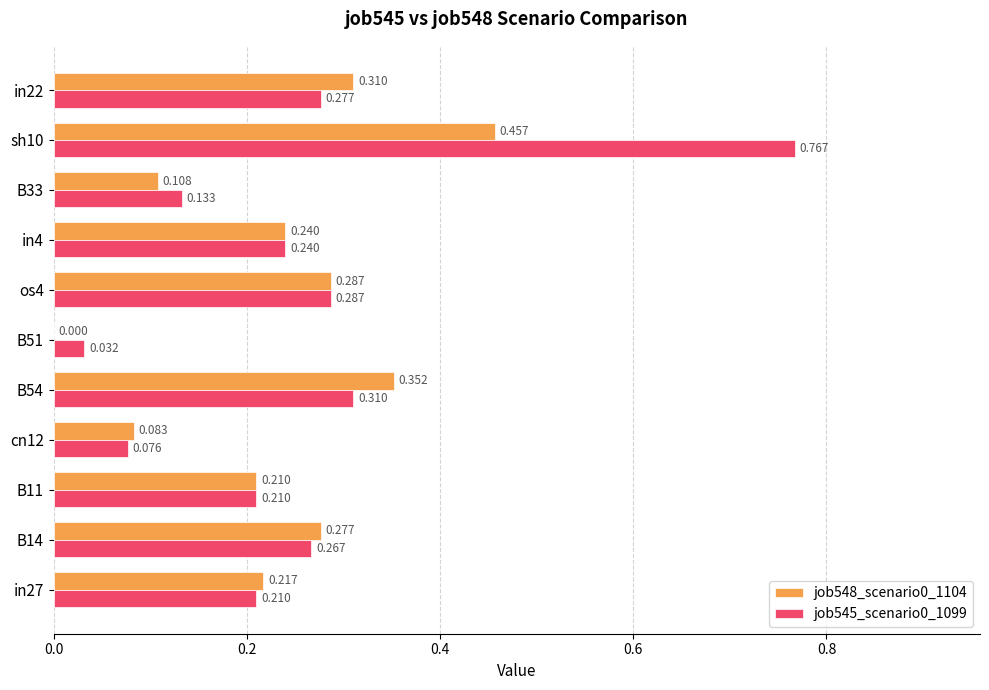

Is the value of job548_scenario0_1104 at in4 greater than the value of job545_scenario0_1099 at B51?

Yes